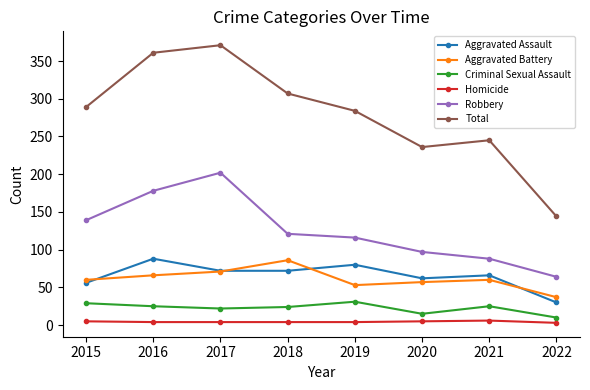

What is the maximum value for Homicide?

6